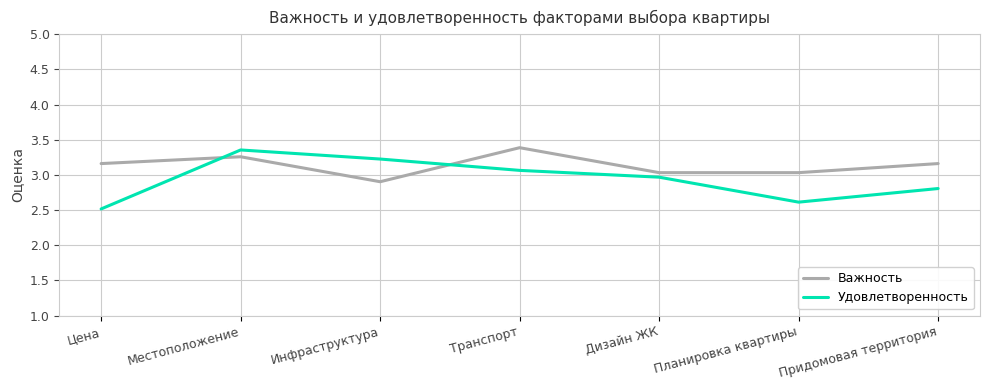

Which series ends up on top after the final intersection of Удовлетворенность and Важность?

Важность